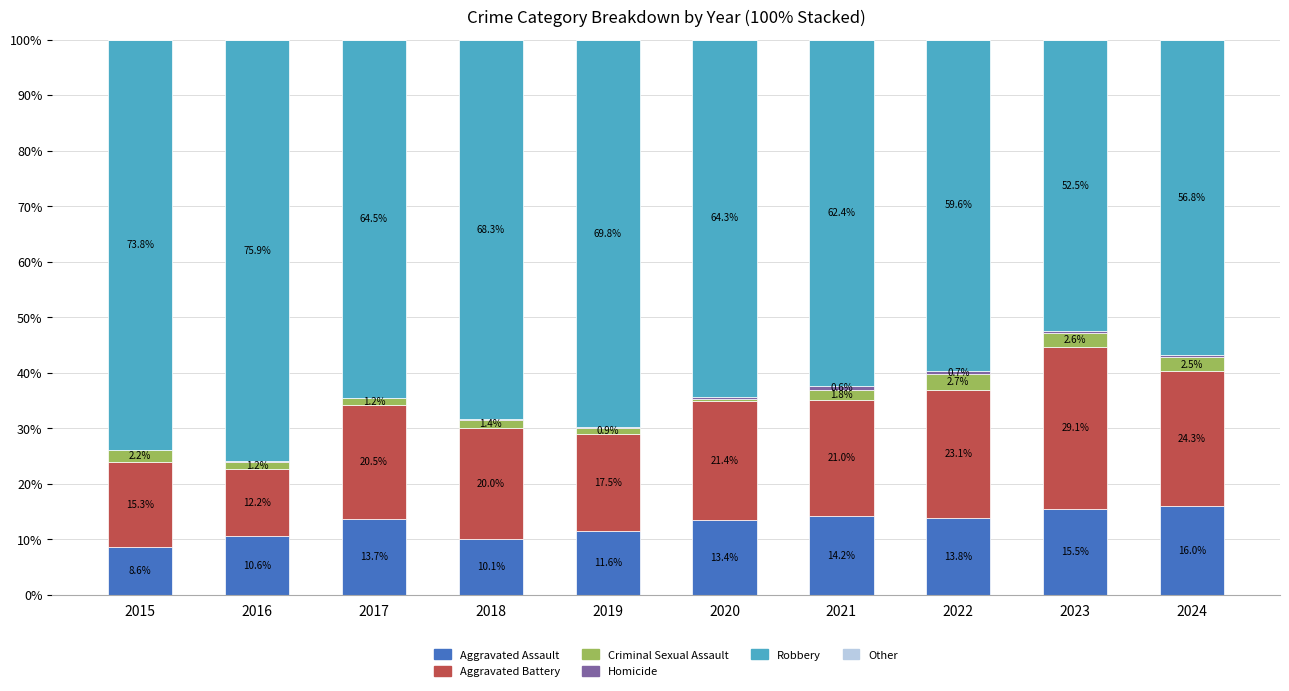

The Aggravated Assault series shows 6.7 at 2020. True or false?

False